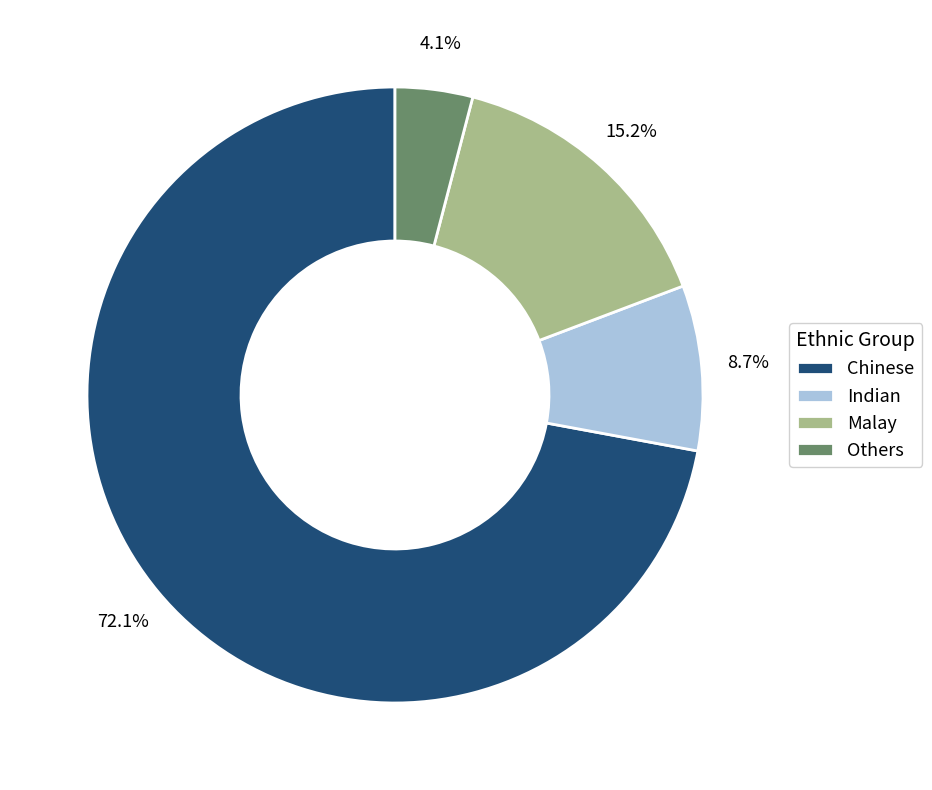

To the nearest percent, what percentage of the pie is Chinese?

72%